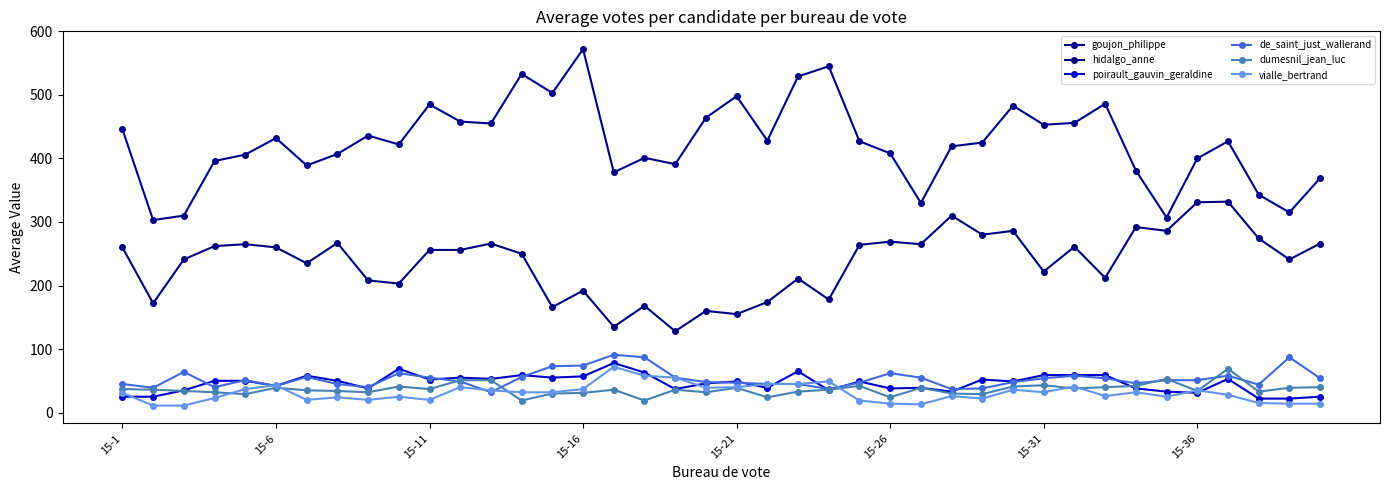

How many interior local peaks does the poirault_gauvin_geraldine series have?

11